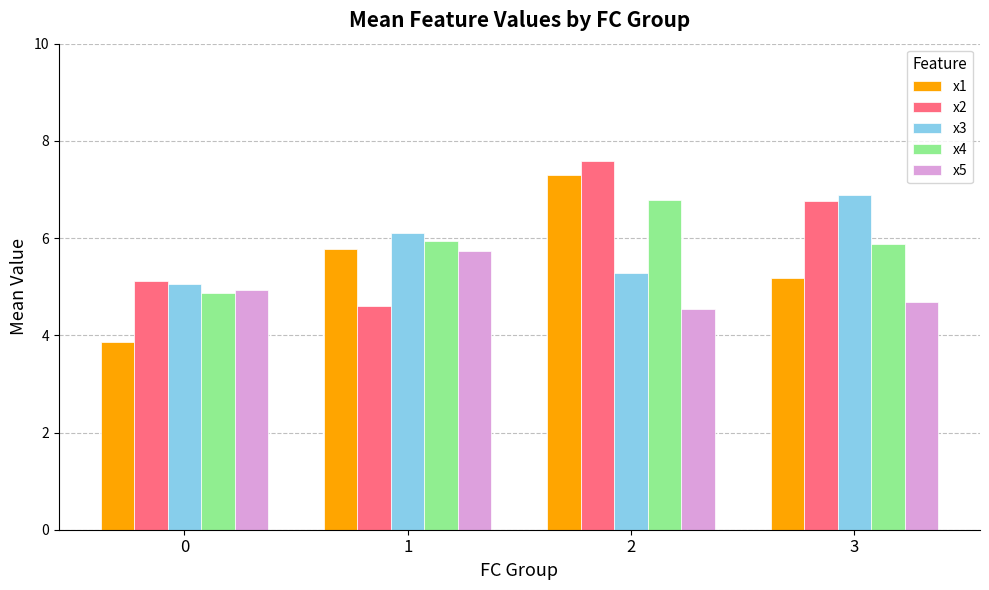

True or false: x3 has a value of 3.8 at 3.

False